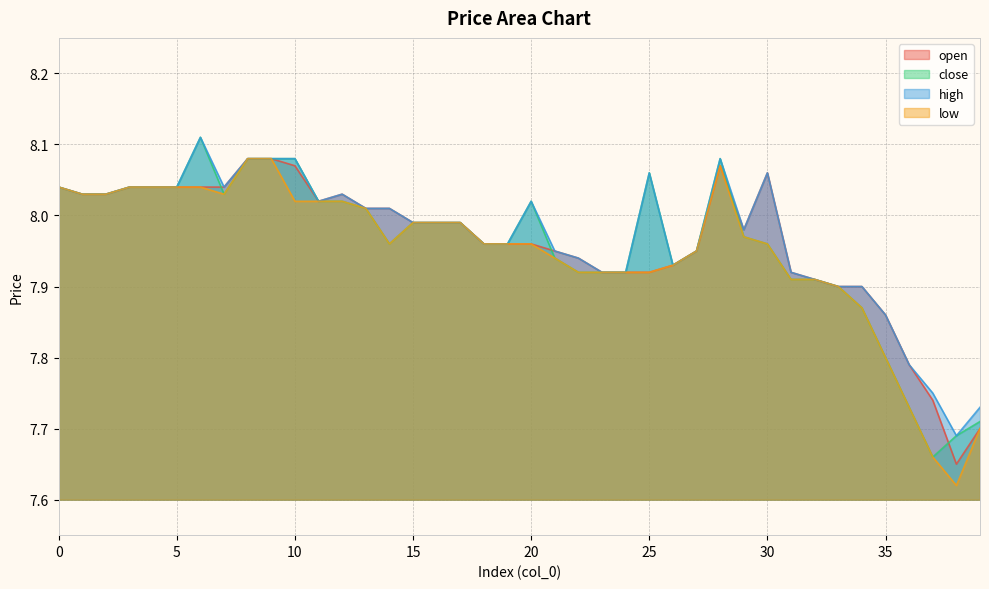

What is the value of the close point at the 3rd from the left?

8.0